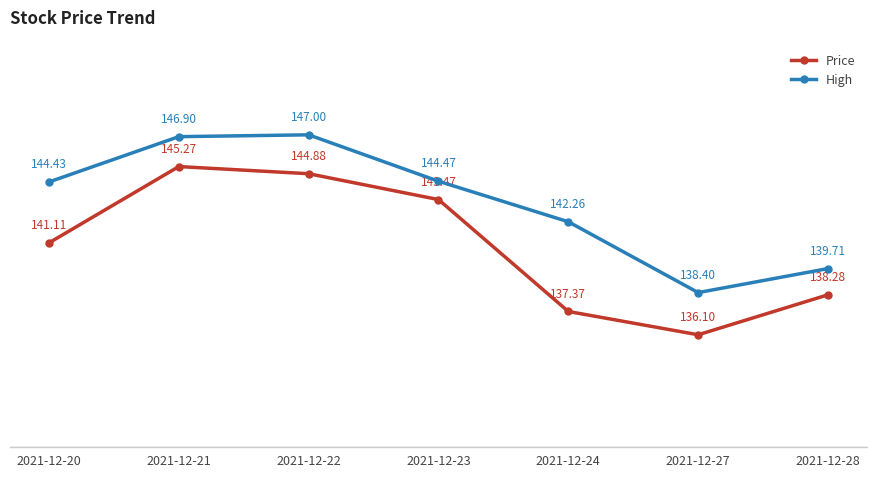

Which series changed the most between 2021-12-21 and 2021-12-23?

High